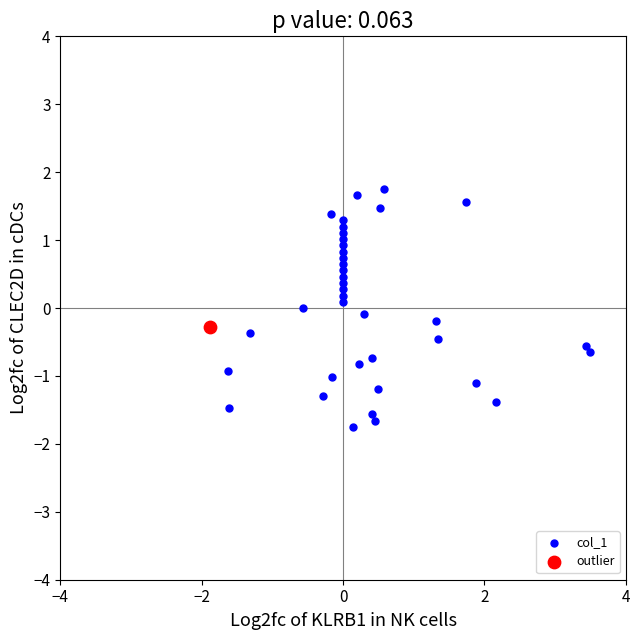

What are all the series names shown in the legend?

col_1, outlier